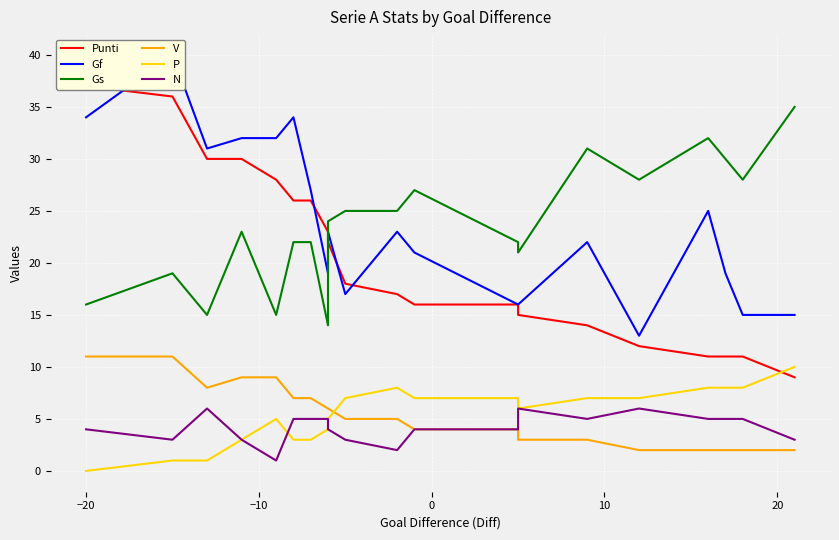

What is the highest value of the V series?

11